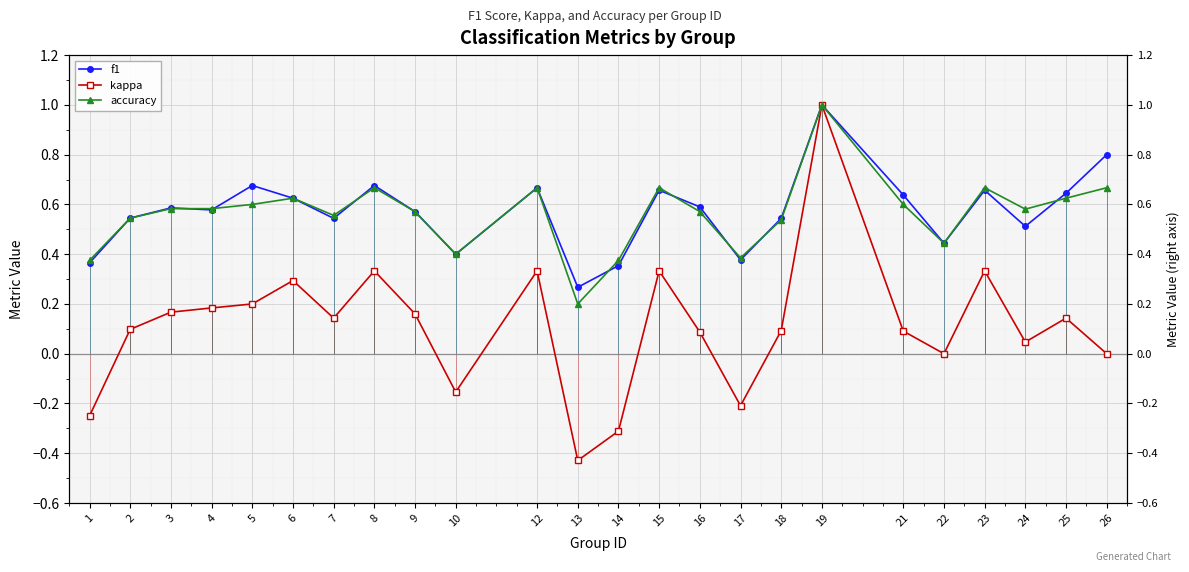

True or false: f1 and kappa intersect in this chart.

False